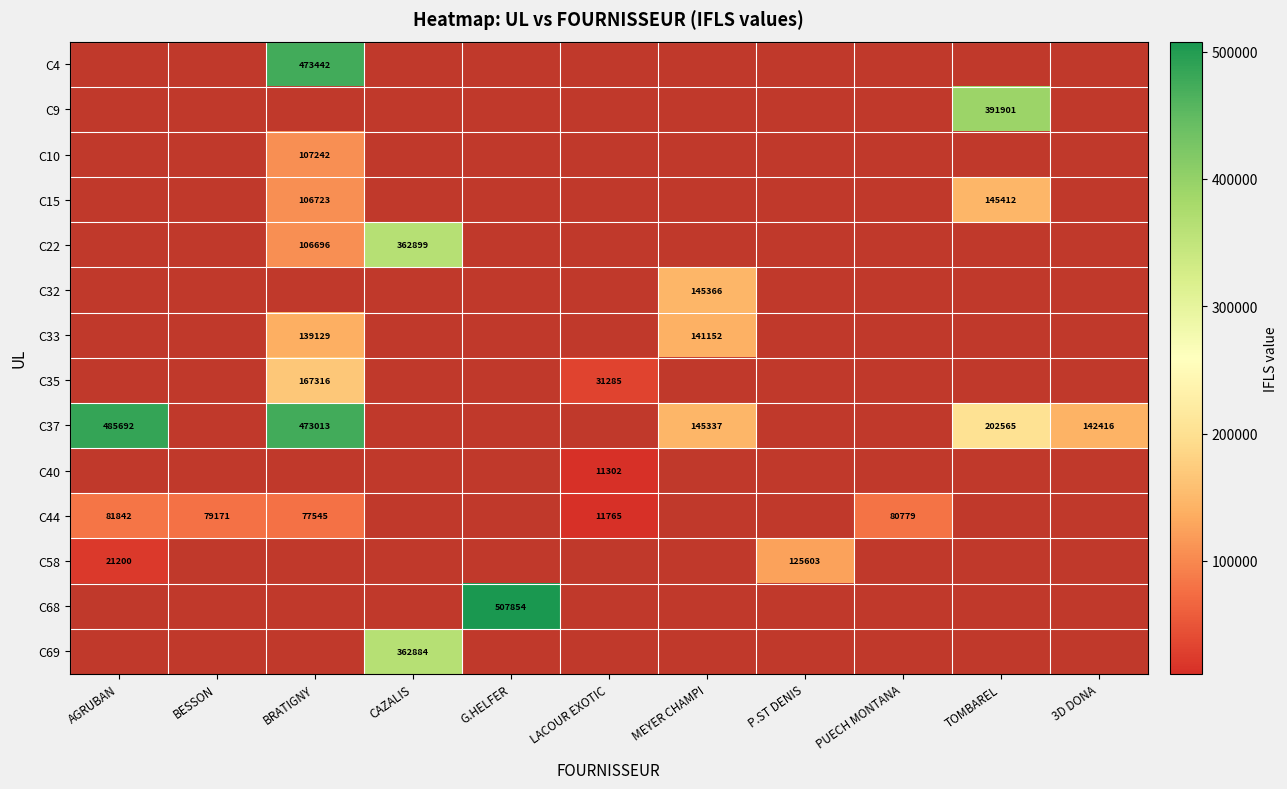

What is the sum of all C37 values?

1449023